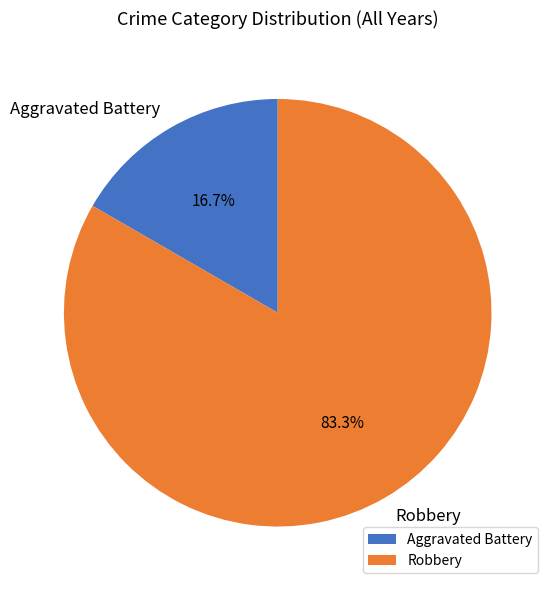

Is it true that Robbery is 83% of the pie?

True